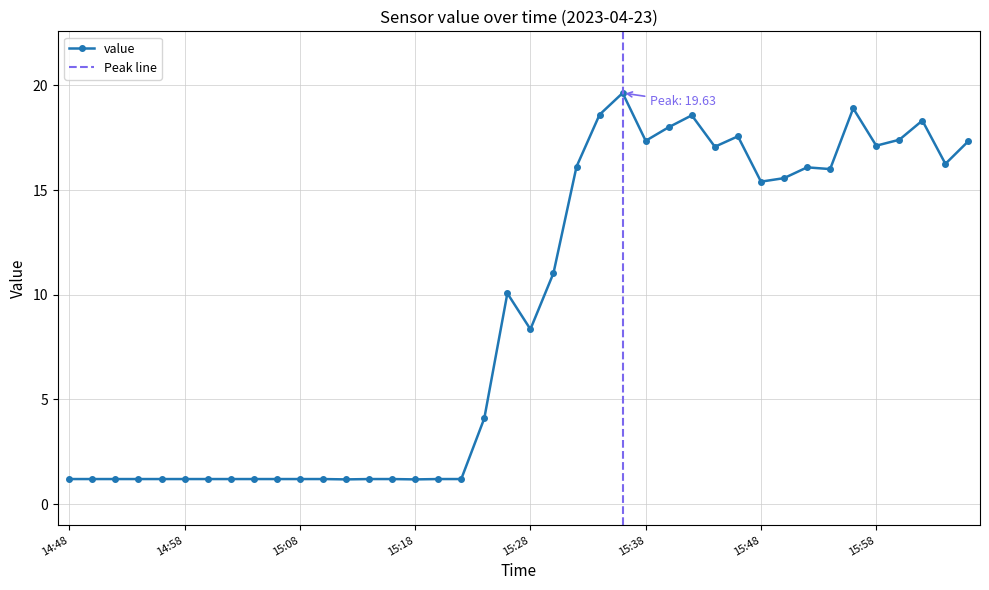

Reading left to right, transcribe all the data shown in this chart.

1.2	1.2	1.2	1.2	1.2	1.2	1.2	1.2	1.2	1.2	1.2	1.2	1.2	1.2	1.2	1.2	1.2	1.2	4.1	10.1	8.4	11.0	16.1	18.6	19.6	17.4	18.0	18.6	17.1	17.6	15.4	15.6	16.1	16.0	18.9	17.1	17.4	18.3	16.2	17.3